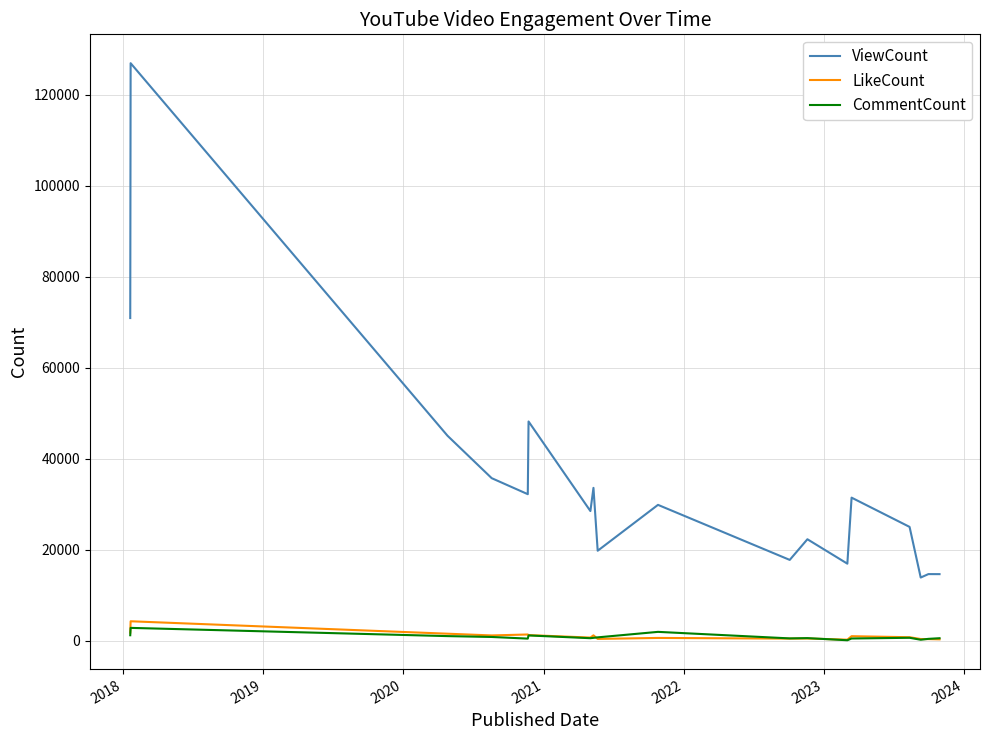

True or false: ViewCount and CommentCount intersect in this chart.

False